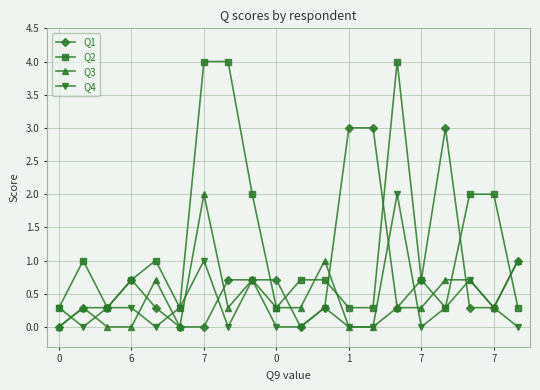

Which series has the largest total across all categories?

Q2